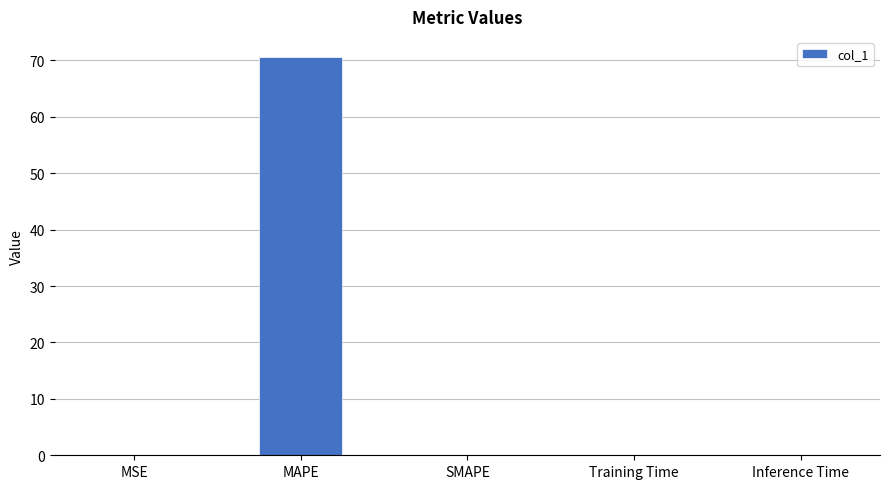

The chart shows a value of 0.0 at SMAPE. True or false?

True